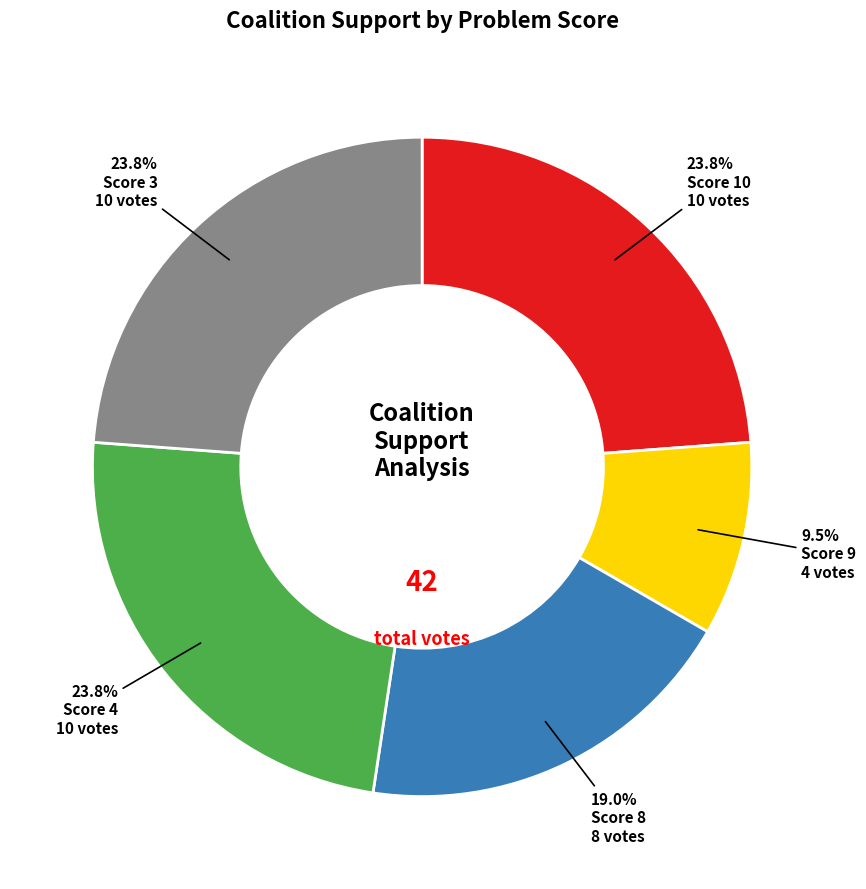

Is there any slice that represents more than half of the pie?

No